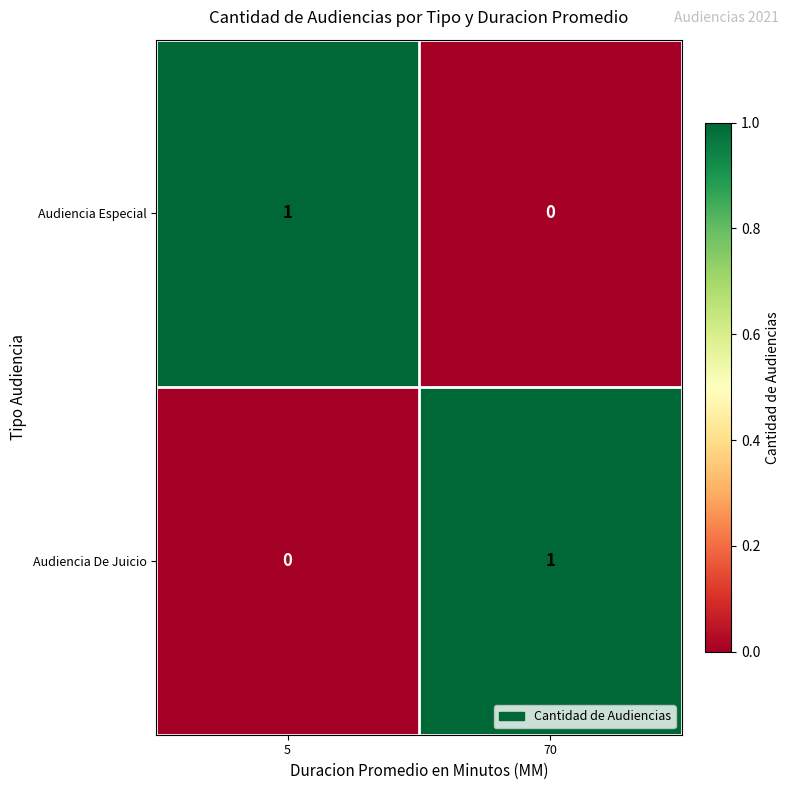

How many categories are shown in the chart?

2